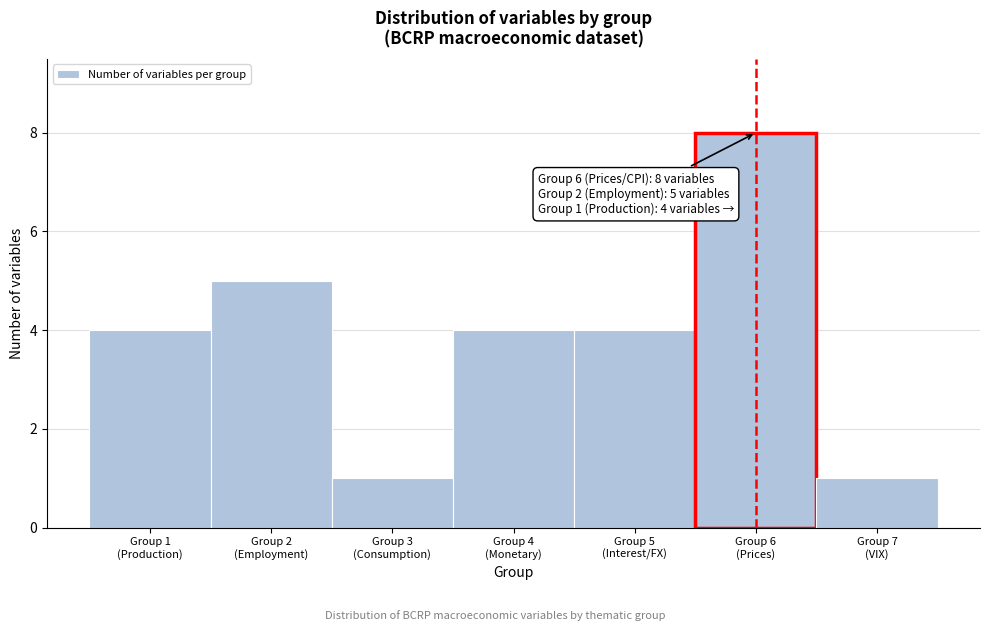

Reading left to right, extract all data points from this chart.

4	5	1	4	4	8	1